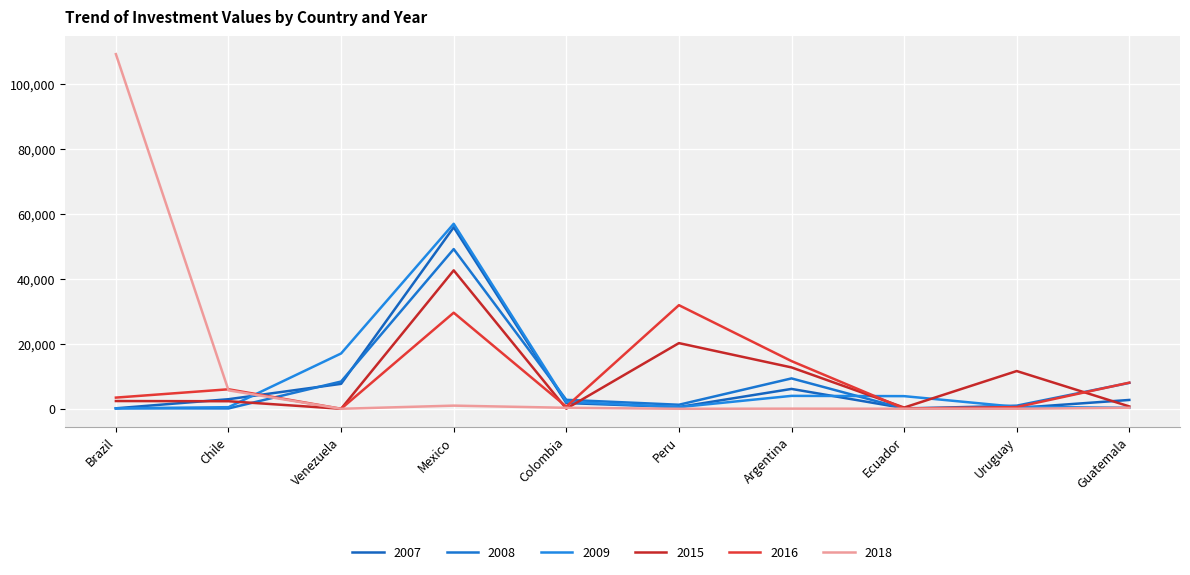

How many lines are shown in the chart?

6